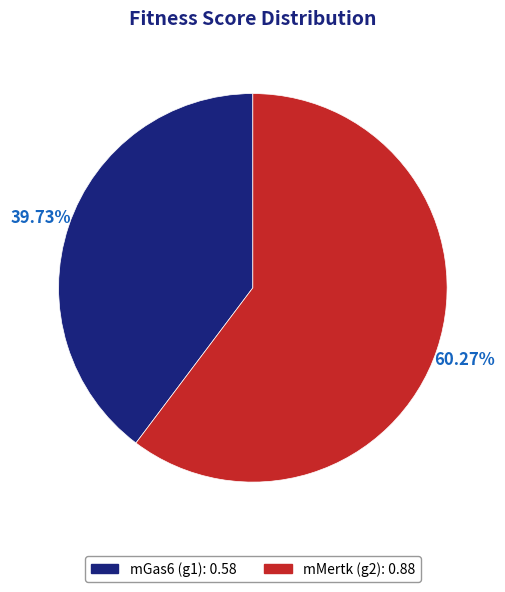

What portion of the pie excludes mMertk (g2)?

39.7%